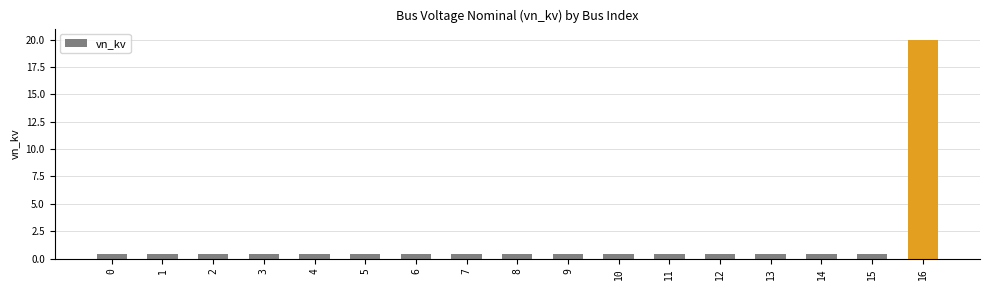

What is the sum of all values?

26.4